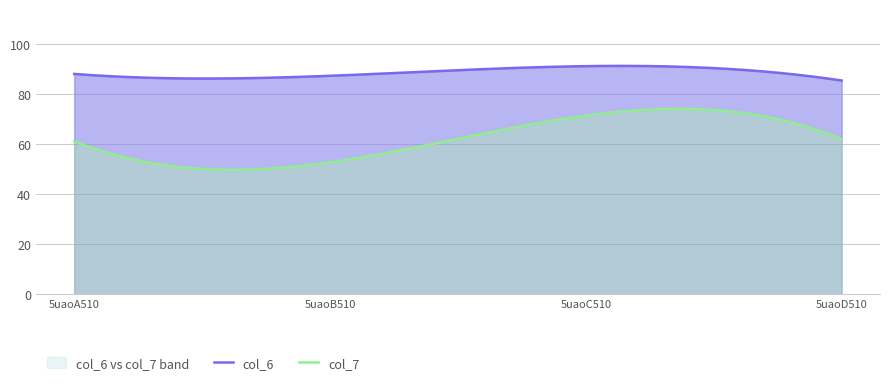

What are all the series names shown in the legend?

col_6, col_7